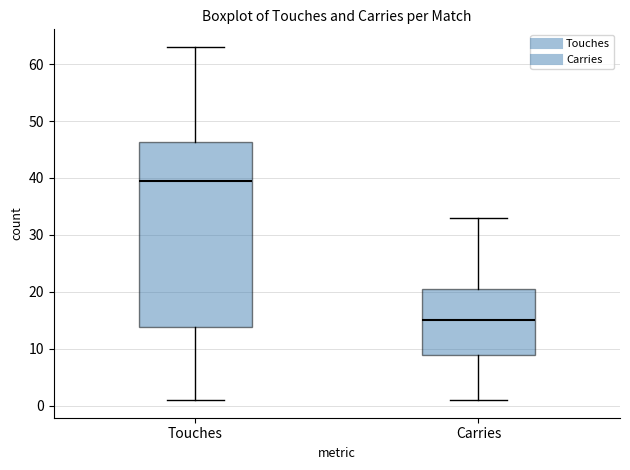

Reading left to right, transcribe this box plot: for each box, give where its median line is, the range the box spans, and where its two whiskers end, as read against the y-axis. The values are not printed on the chart, so give them approximately, as read against the axis.

Touches: median 40, box 14 to 46, whiskers 1 to 63
Carries: median 15, box 9 to 21, whiskers 1 to 33